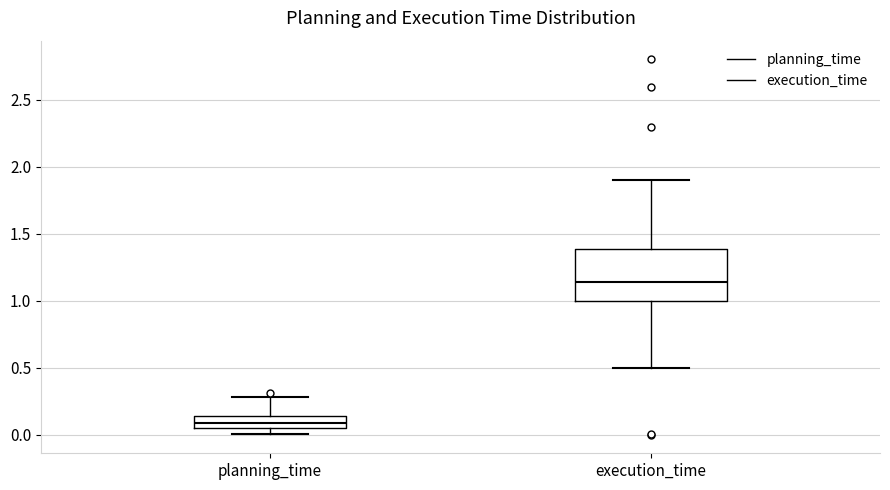

Which box has the lowest median line?

planning_time